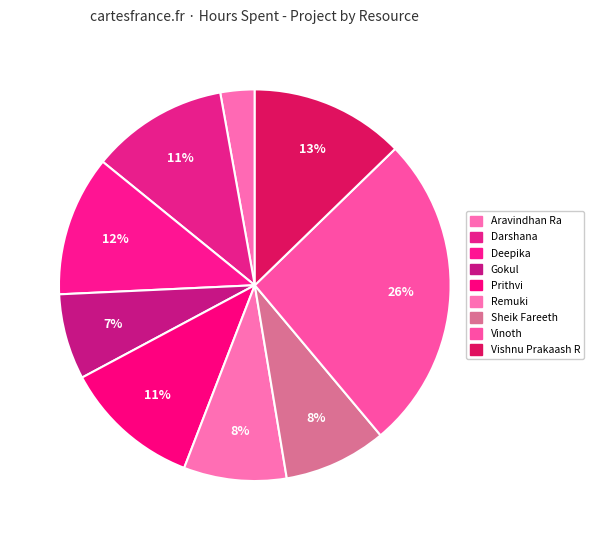

What is the ratio of the value at Vishnu Prakaash R to the value at Gokul?

1.8